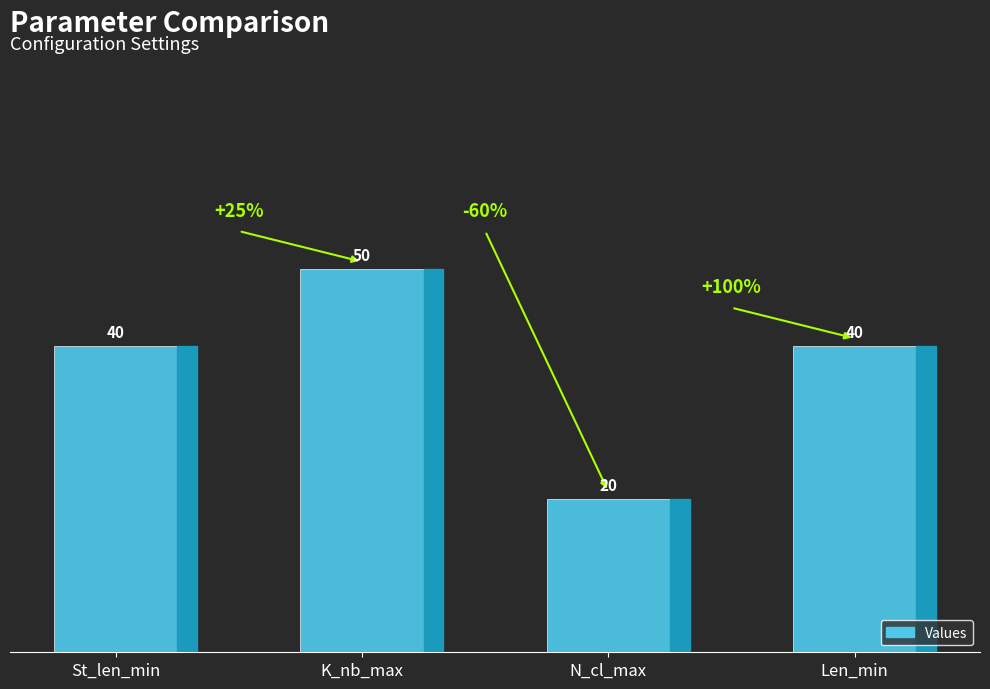

What is the sum of all values?

150